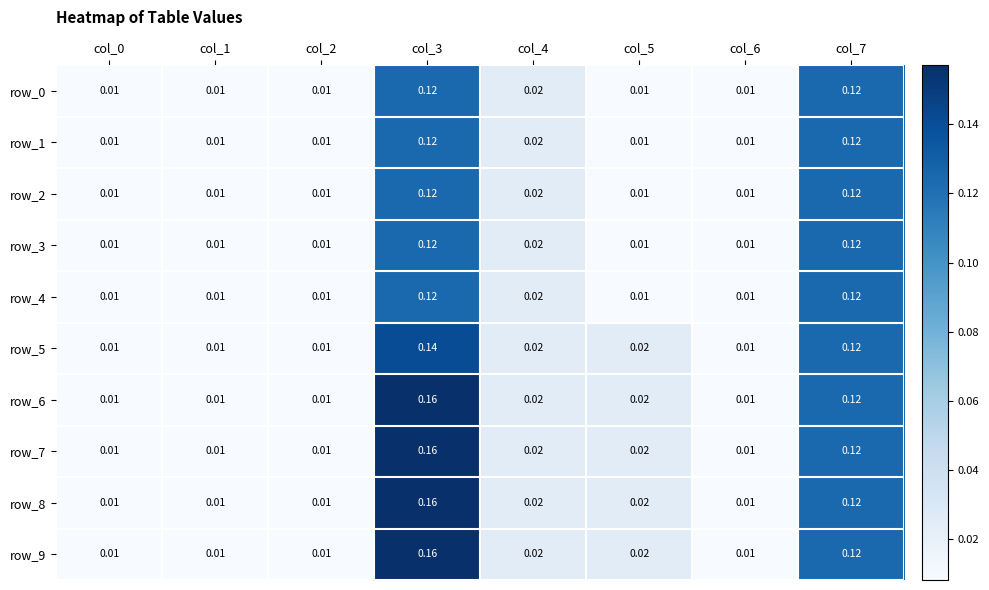

Is the value of row_7 at col_7 greater than the value of row_6 at col_0?

Yes